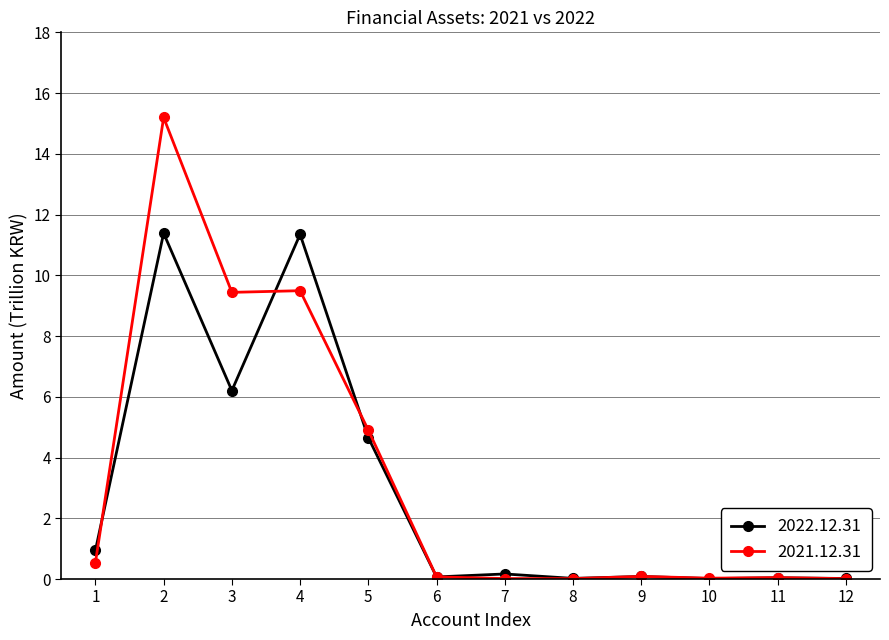

Which series has the largest range (max minus min)?

2021.12.31